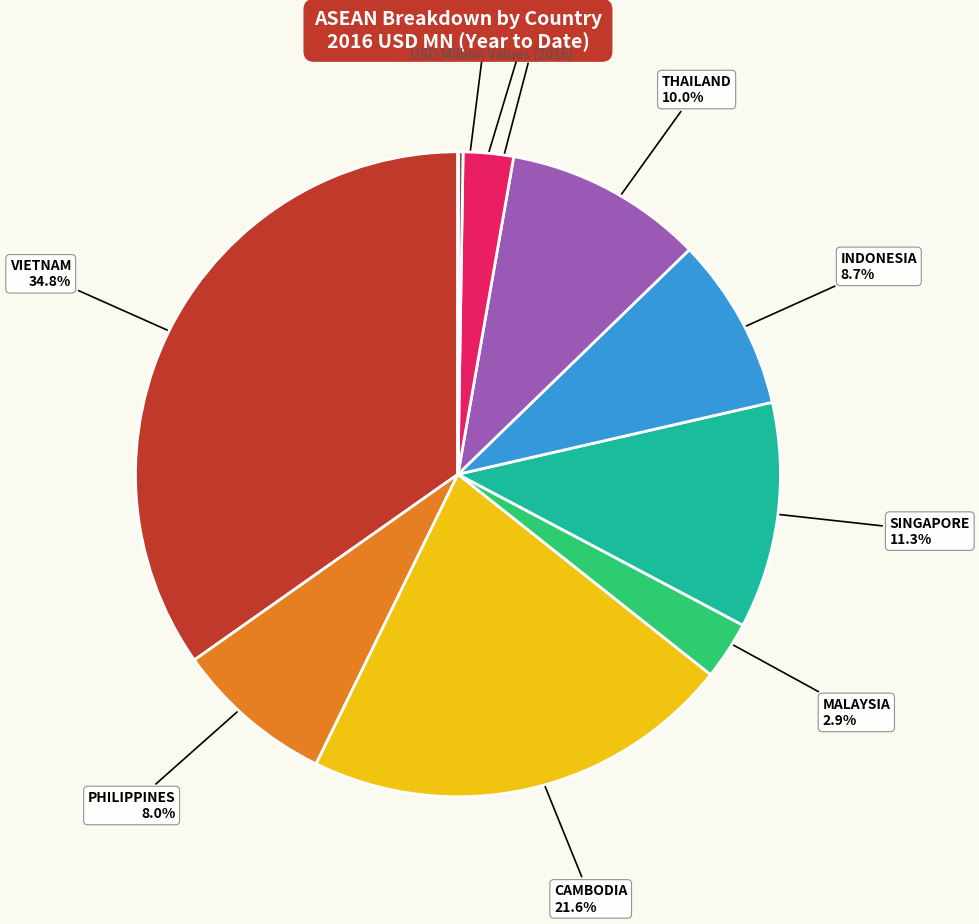

Is it true that VIETNAM is 35% of the pie?

True